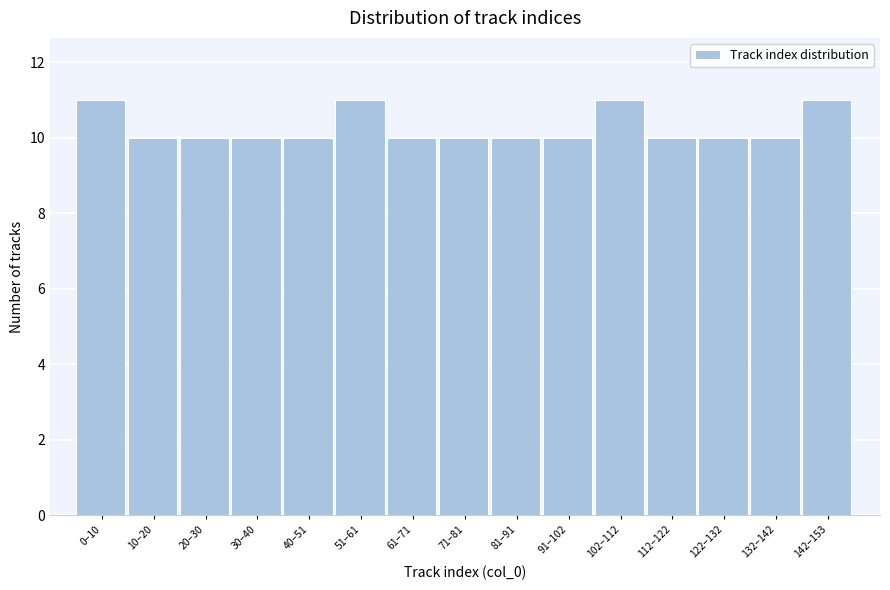

Reading left to right, extract all data points from this chart.

0–10=11	10–20=10	20–30=10	30–40=10	40–51=10	51–61=11	61–71=10	71–81=10	81–91=10	91–102=10	102–112=11	112–122=10	122–132=10	132–142=10	142–153=11